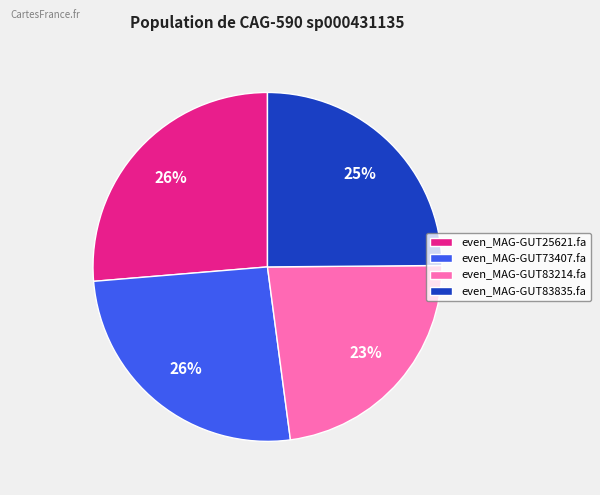

What percentage is the even_MAG-GUT83835.fa slice, to the nearest percent?

25%